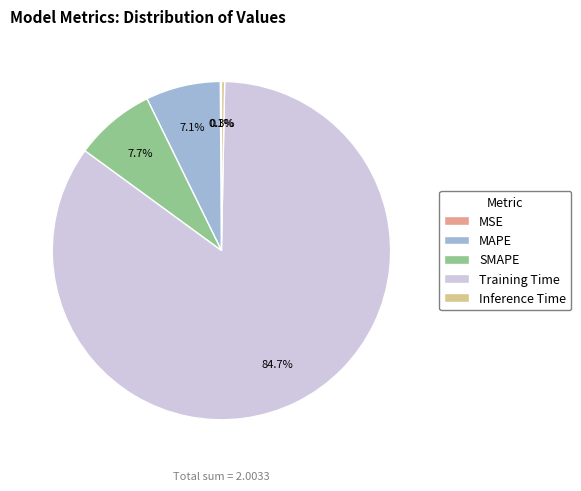

To the nearest percent, what portion does Training Time represent?

85%